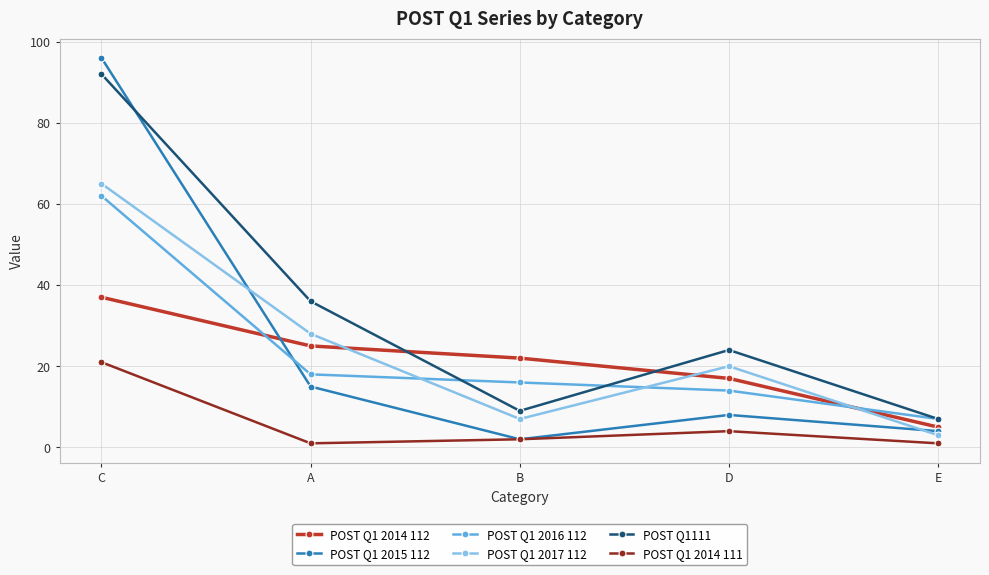

List the series in order of their peak value, highest first.

POST Q1 2015 112, POST Q1111, POST Q1 2017 112, POST Q1 2016 112, POST Q1 2014 112, POST Q1 2014 111